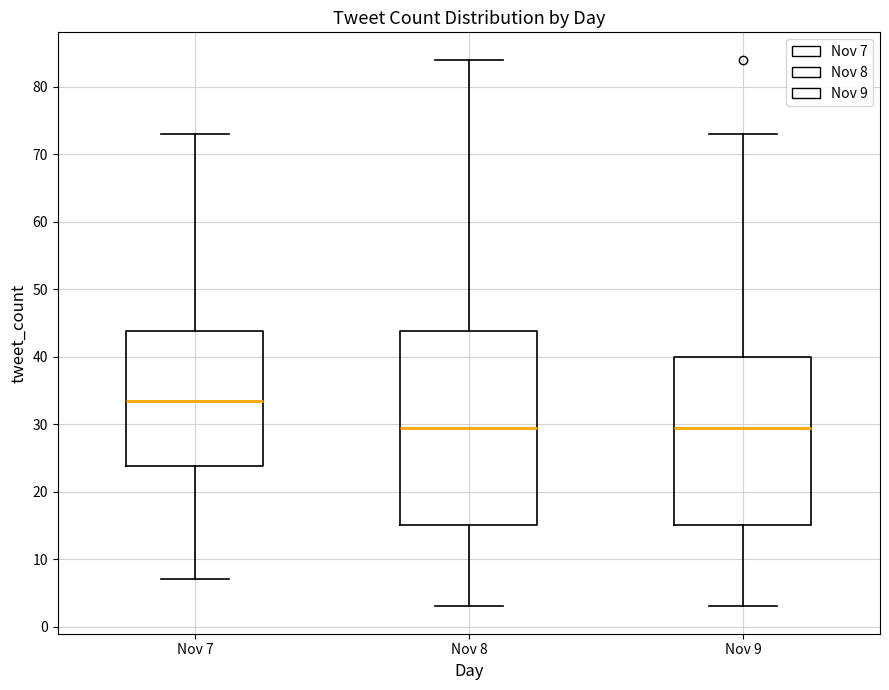

Reading left to right, transcribe this box plot: for each box, give where its median line is, the range the box spans, and where its two whiskers end, as read against the y-axis. The values are not printed on the chart, so give them approximately, as read against the axis.

Nov 7: median 34, box 24 to 44, whiskers 7 to 73
Nov 8: median 30, box 15 to 44, whiskers 3 to 84
Nov 9: median 30, box 15 to 40, whiskers 3 to 73